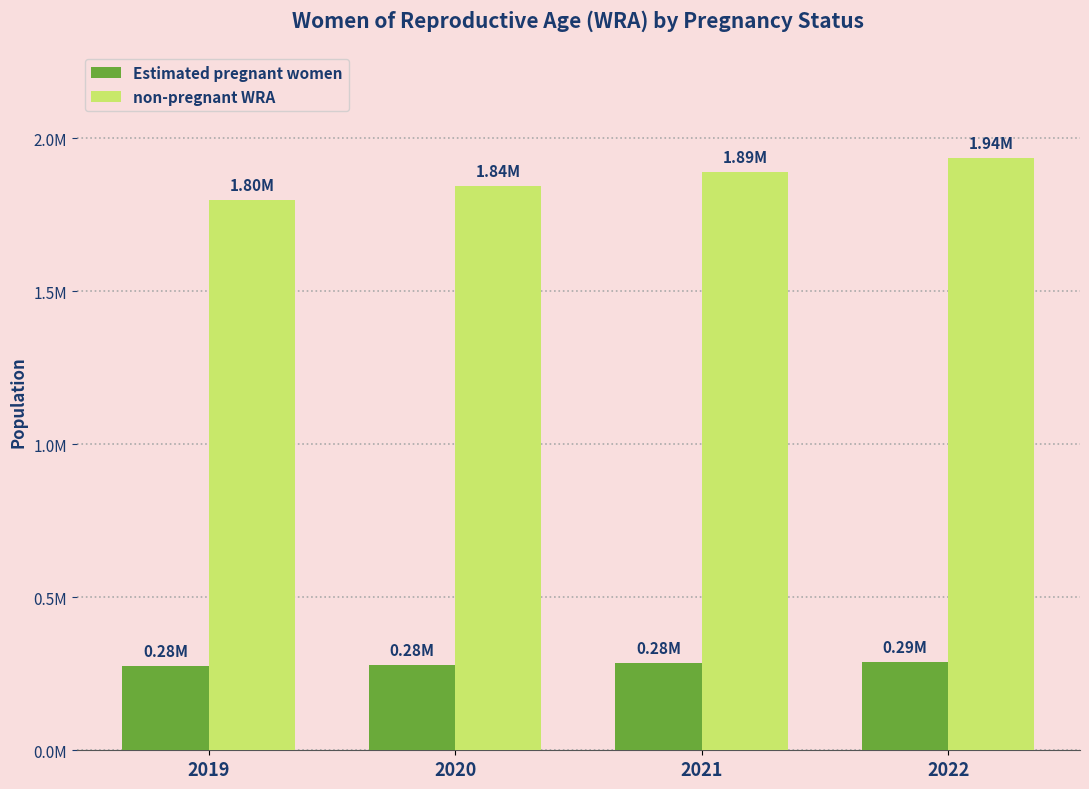

Reading left to right, extract all data points from this chart.

Estimated pregnant women: 275269.9	279508.5	283779.9	287959.0
non-pregnant WRA: 1796730.1	1844491.4	1890220.1	1935041.0